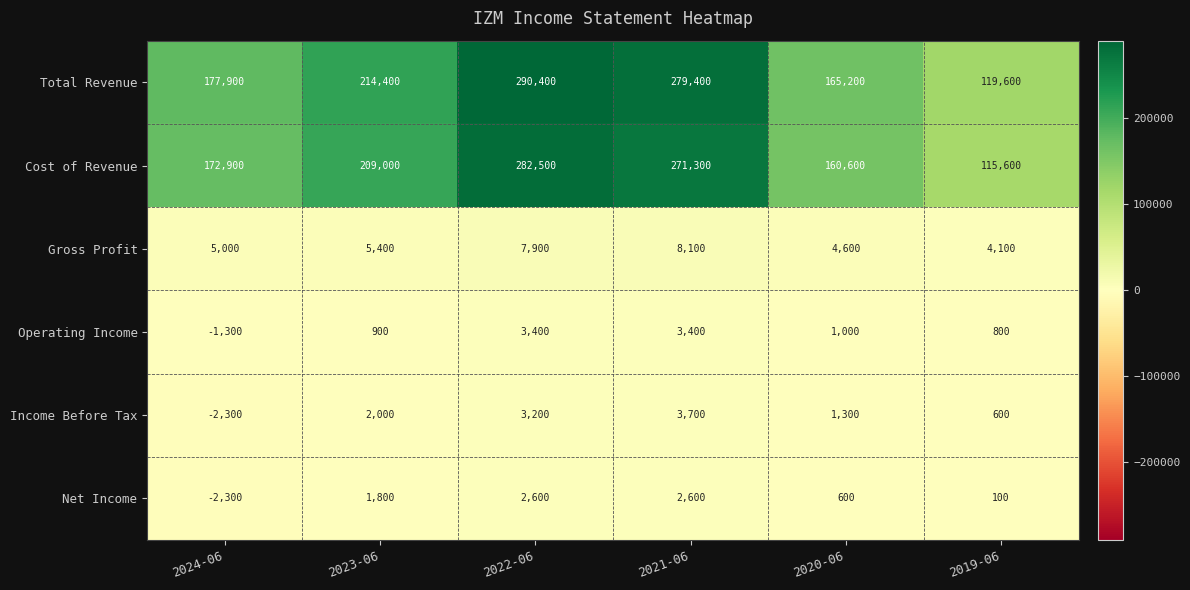

How many values in Net Income are below zero?

1